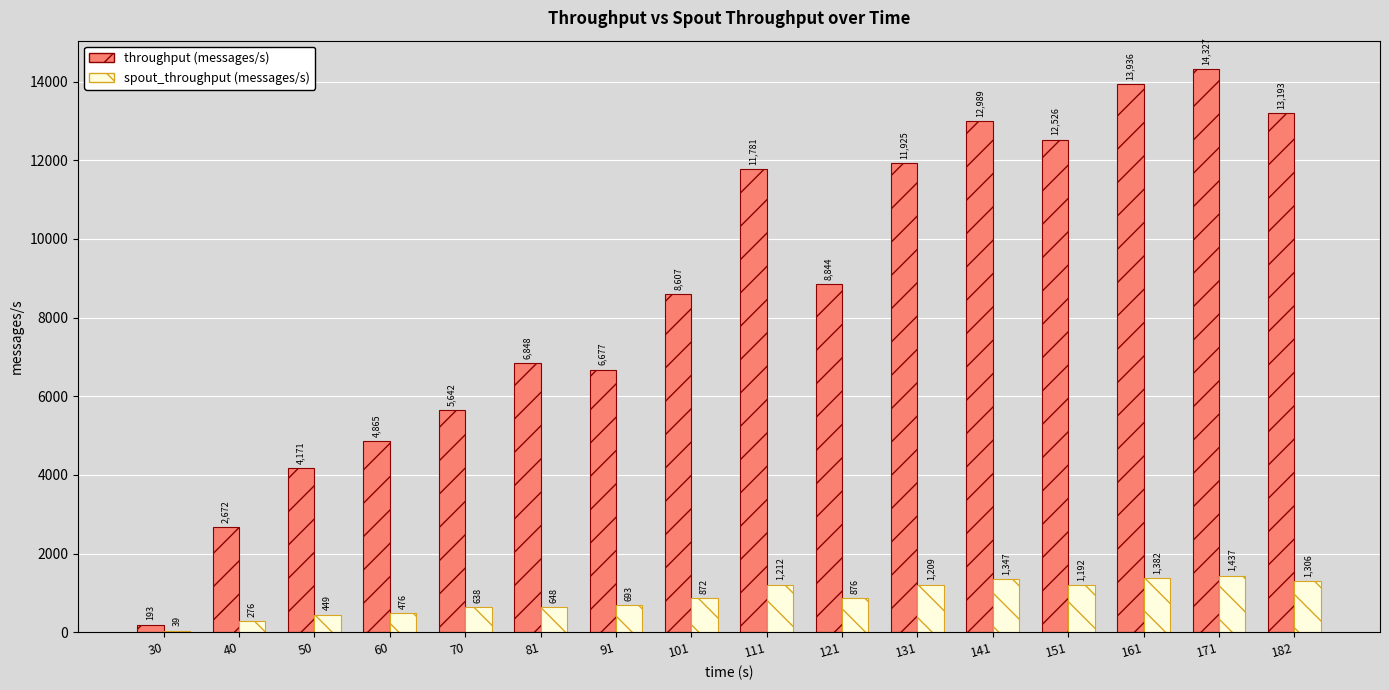

Which series changed the most between 81 and 111?

throughput (messages/s)